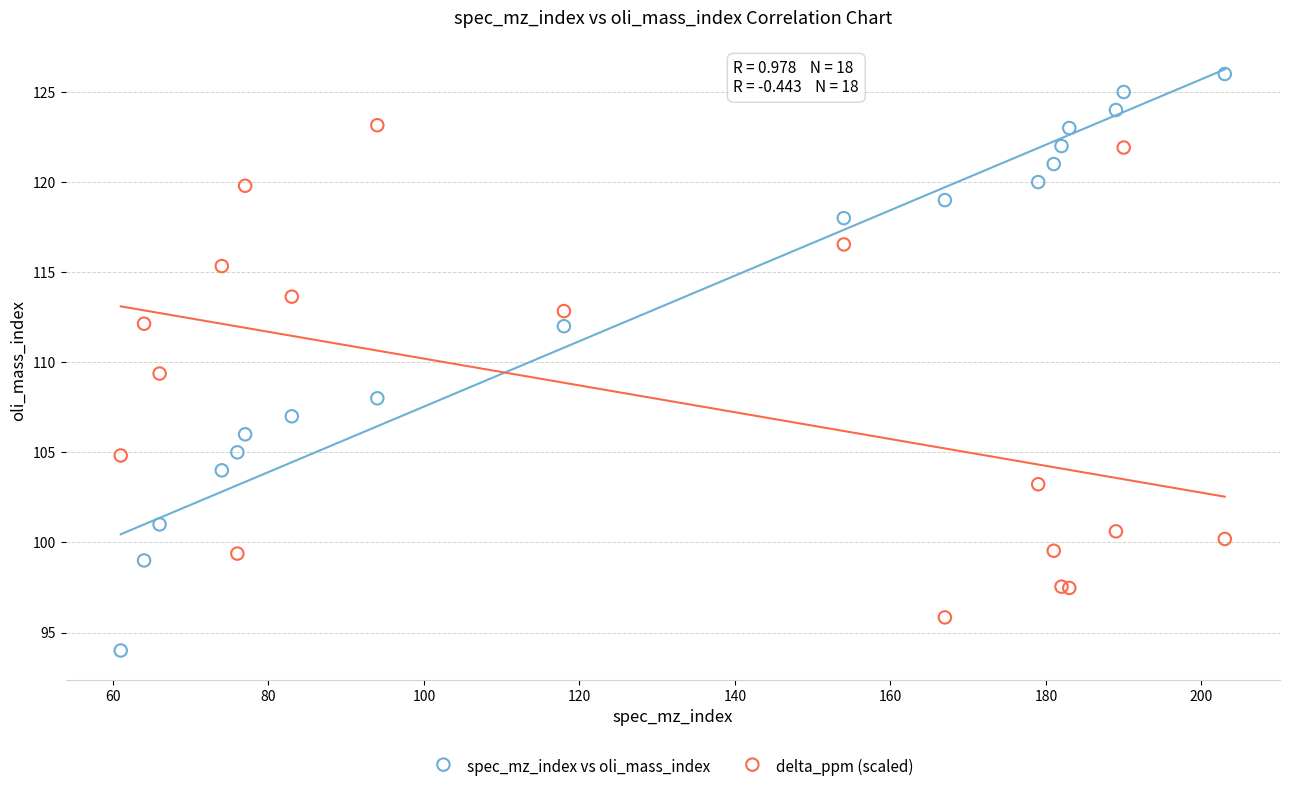

In the delta_ppm (scaled) series, what Y value is closest to 109?

109.4